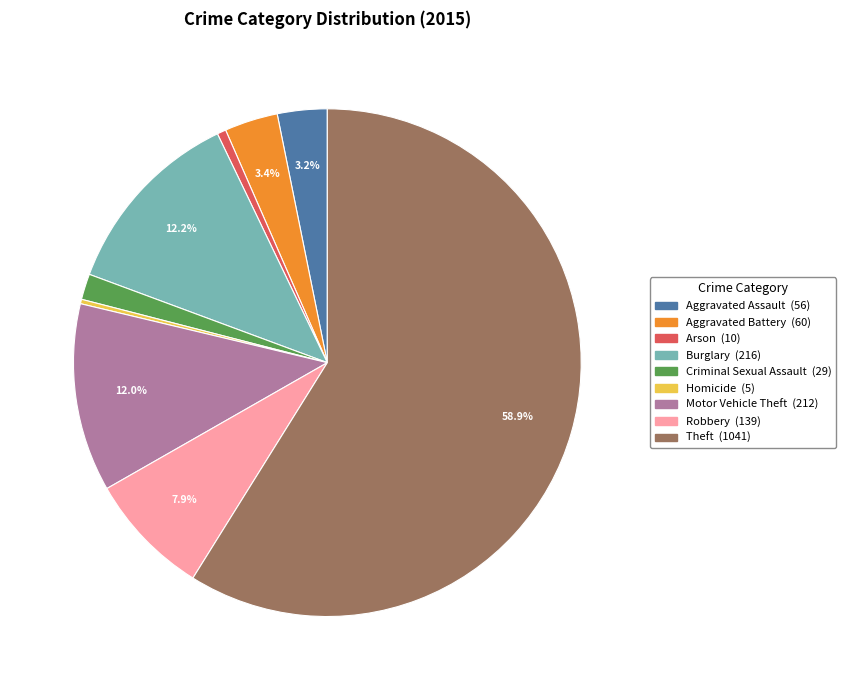

What is the majority slice?

Theft